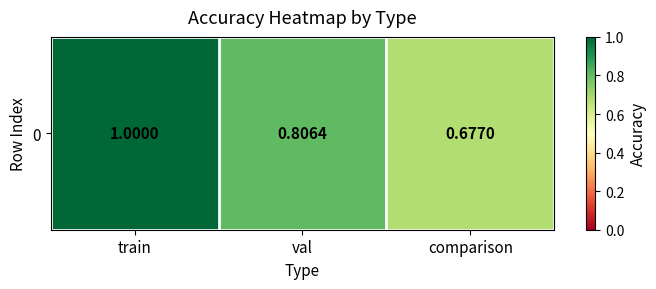

How many distinct data groups are displayed?

1